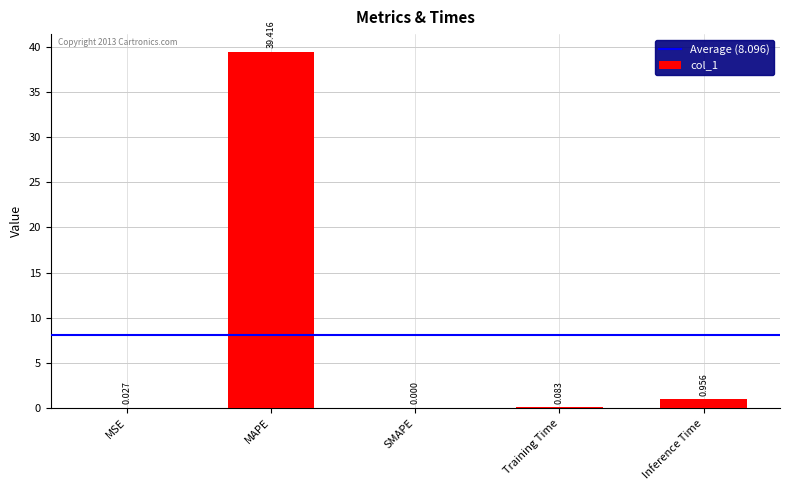

Where is the data nearest to the value 19?

Inference Time